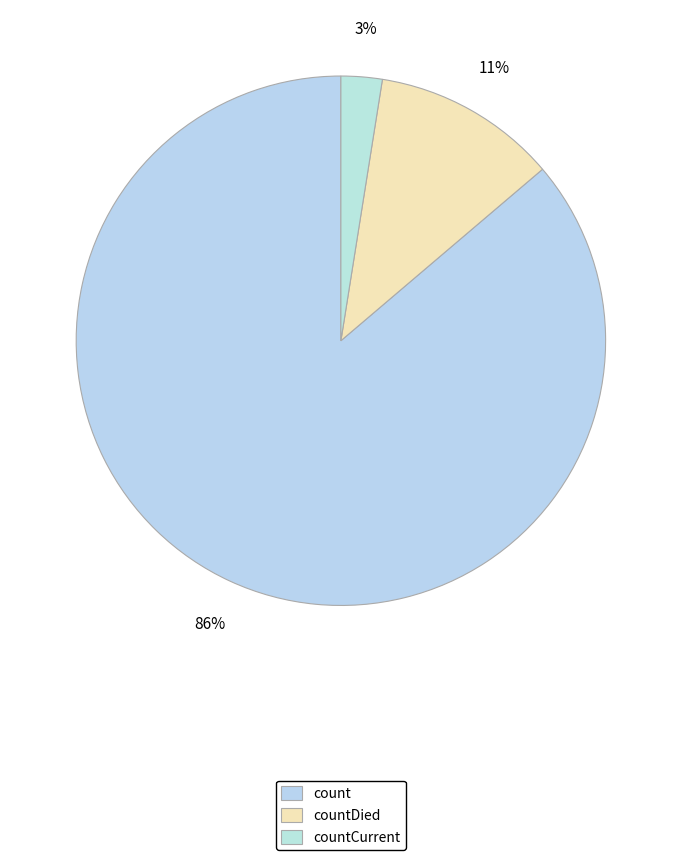

To the nearest percent, what is the difference between the count and countDied slice percentages?

75%